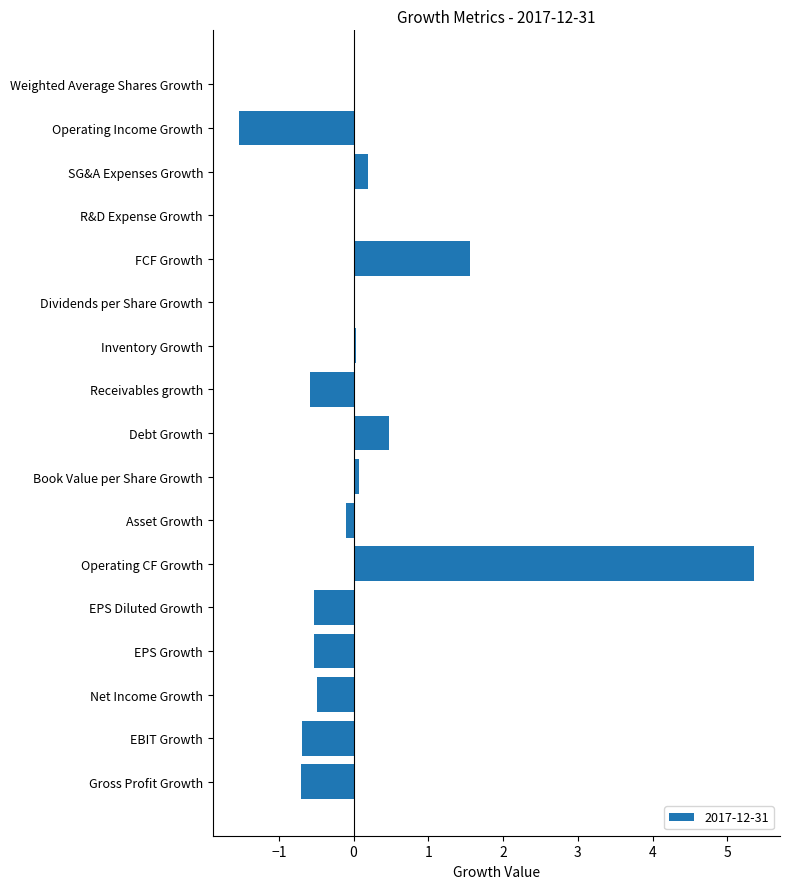

What is the sum of all values?

2.5